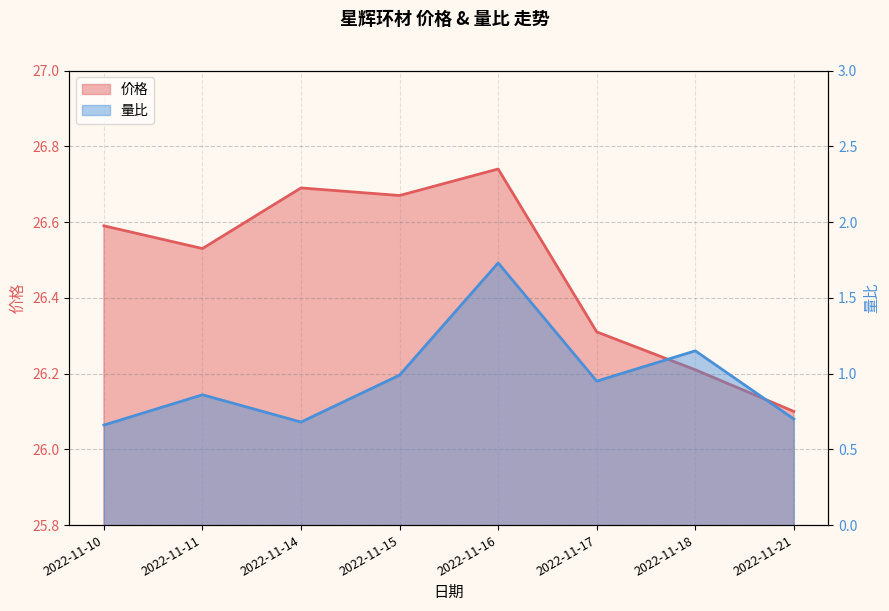

True or false: 价格 and 量比 cross at least once.

False